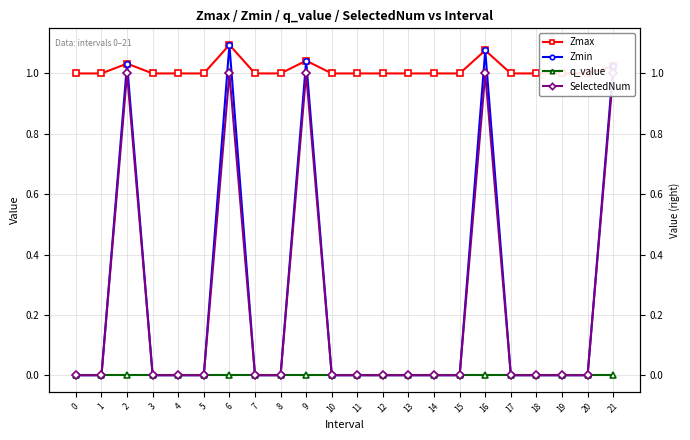

Which series has the largest total across all categories?

Zmax